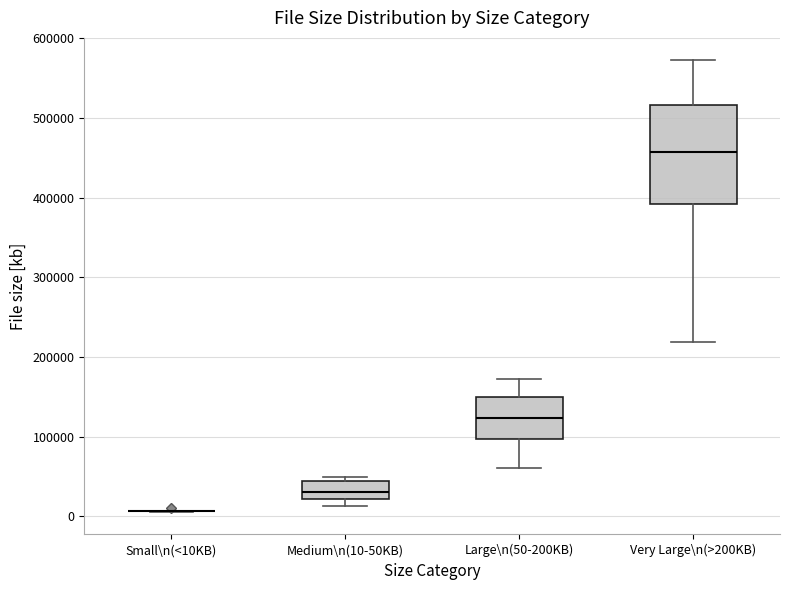

Reading left to right, transcribe this box plot: for each box, give where its median line is, the range the box spans, and where its two whiskers end, as read against the y-axis. The values are not printed on the chart, so give them approximately, as read against the axis.

Small\n(<10KB): box collapsed to a line at 10000, whiskers 10000 to 10000
Medium\n(10-50KB): median 30000, box 20000 to 40000, whiskers 10000 to 50000
Large\n(50-200KB): median 120000, box 100000 to 150000, whiskers 60000 to 170000
Very Large\n(>200KB): median 460000, box 390000 to 520000, whiskers 220000 to 570000